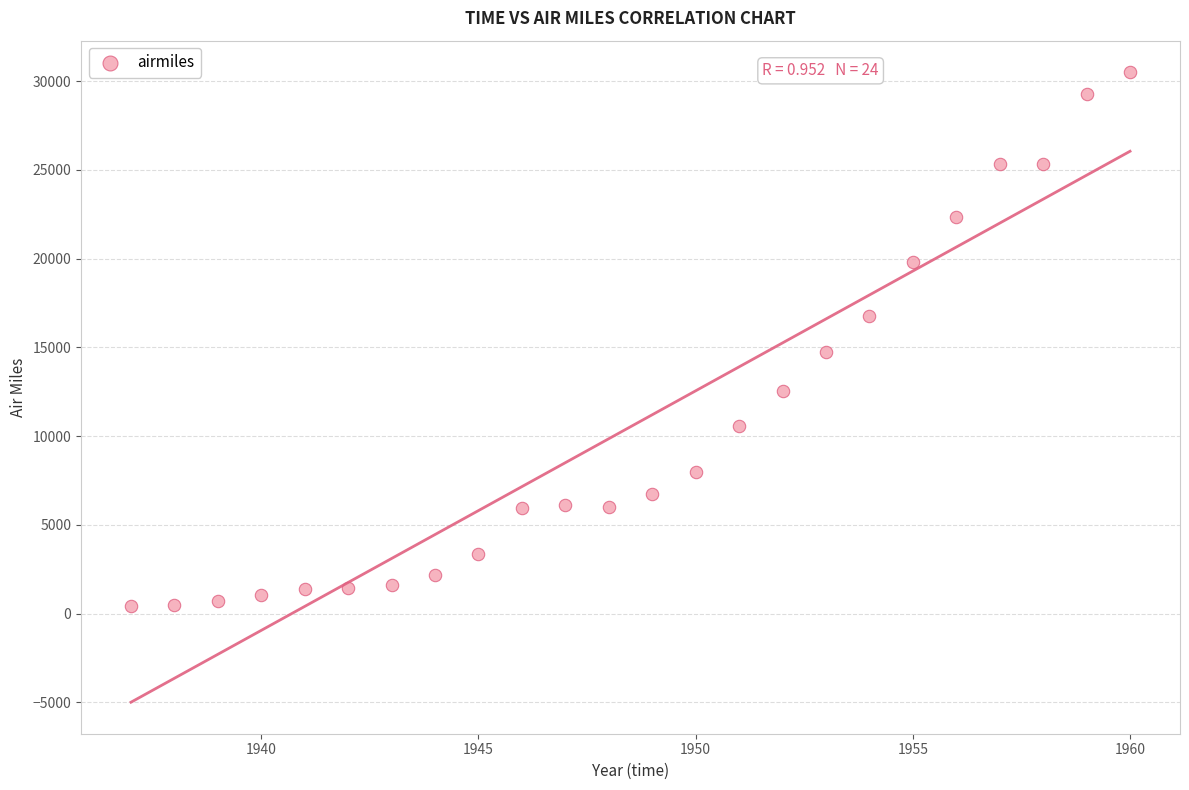

What is the range of Y values (max minus min)?

30102